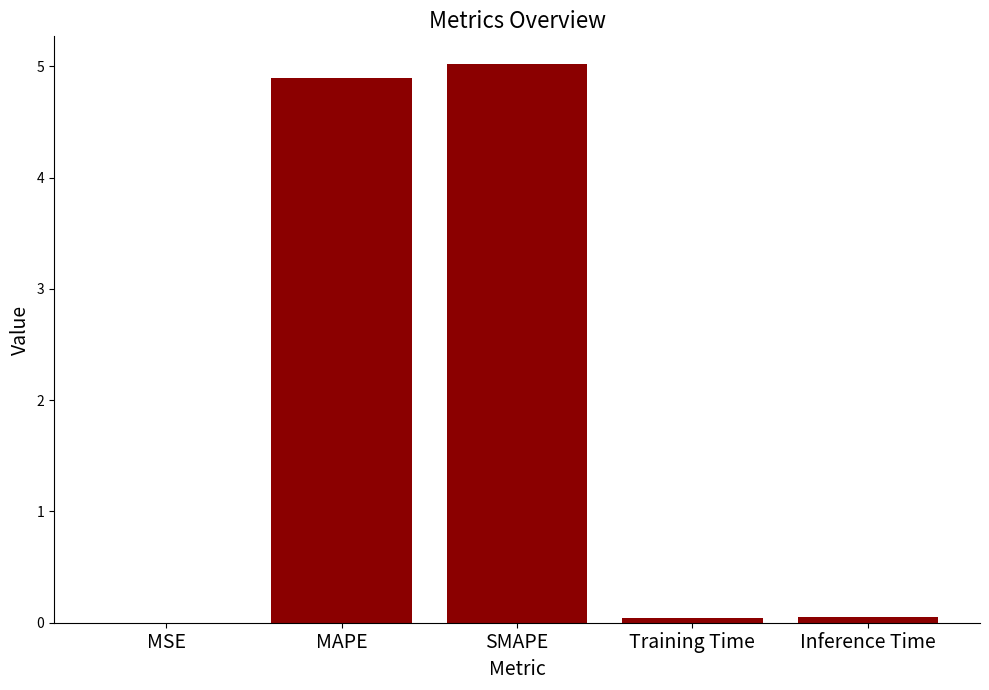

What is the difference between the values at Training Time and MAPE?

4.9